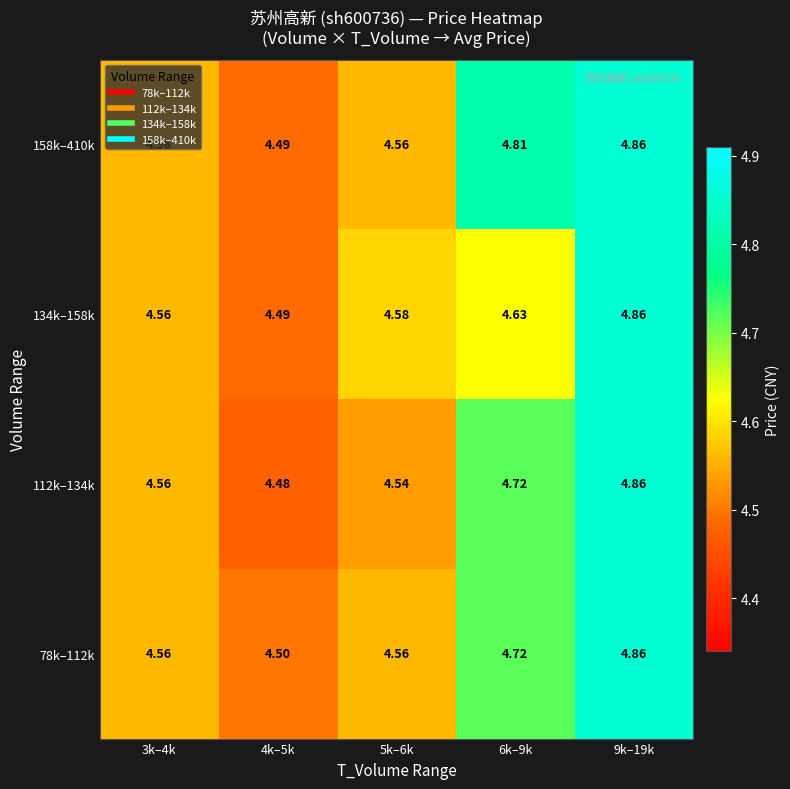

Is the value of 112k–134k at 5k–6k greater than the value of 158k–410k at 9k–19k?

No